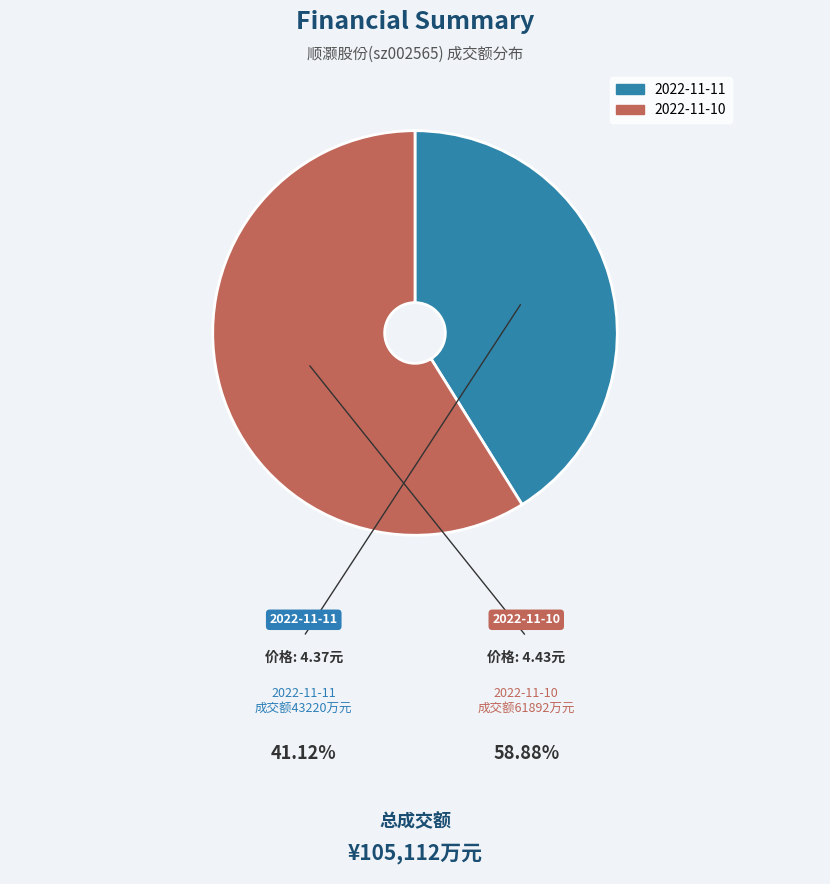

Is there any slice that represents more than half of the pie?

Yes